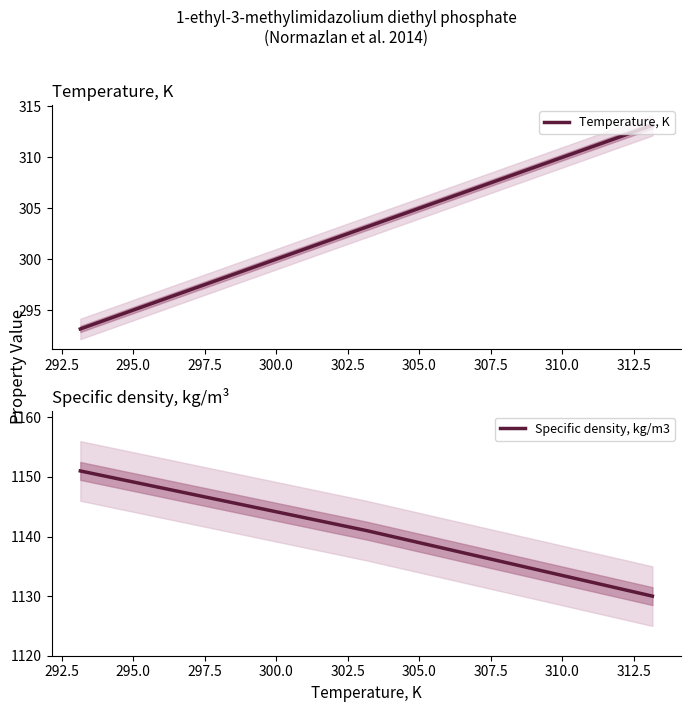

True or false: Specific density, kg/m3 and Temperature, K intersect in this chart.

False